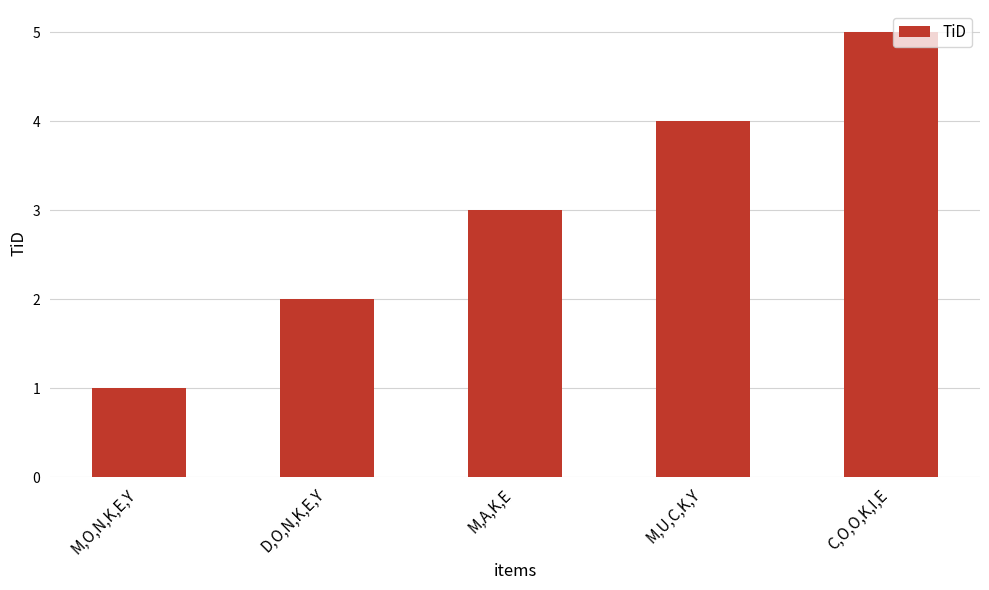

Between M,O,N,K,E,Y and C,O,O,K,I,E, which is larger?

C,O,O,K,I,E